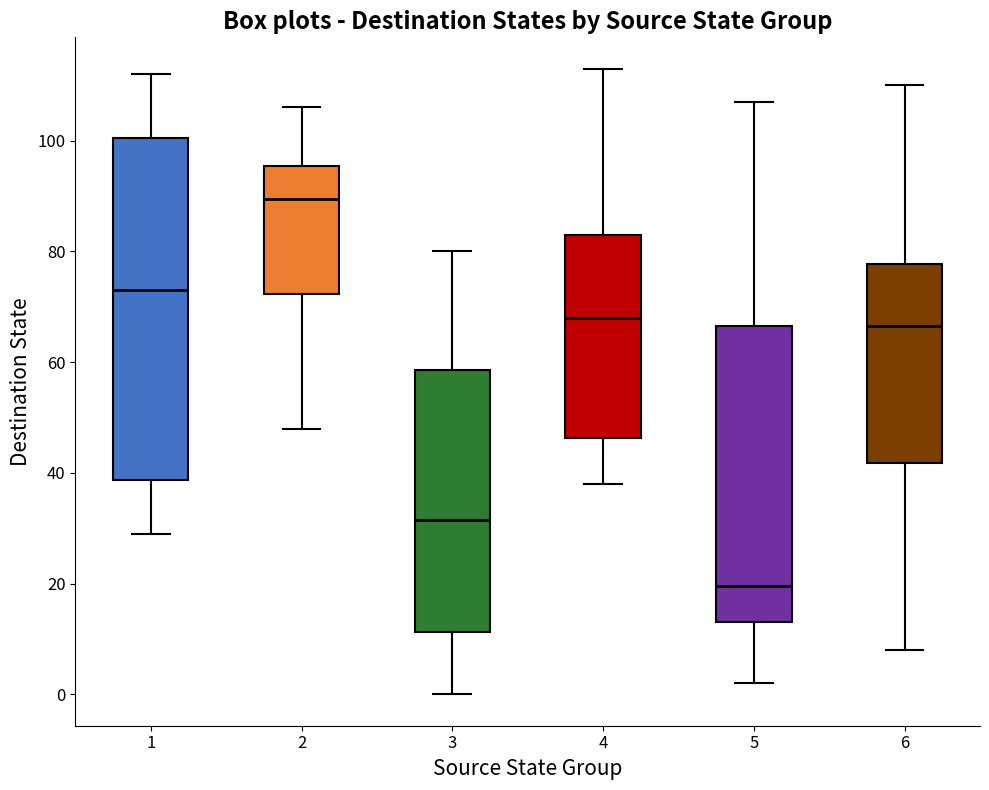

Reading left to right, transcribe this box plot: for each box, give where its median line is, the range the box spans, and where its two whiskers end, as read against the y-axis. The values are not printed on the chart, so give them approximately, as read against the axis.

1: median 74, box 38 to 100, whiskers 30 to 112
2: median 90, box 72 to 96, whiskers 48 to 106
3: median 32, box 12 to 58, whiskers 0 to 80
4: median 68, box 46 to 84, whiskers 38 to 114
5: median 20, box 14 to 66, whiskers 2 to 108
6: median 66, box 42 to 78, whiskers 8 to 110